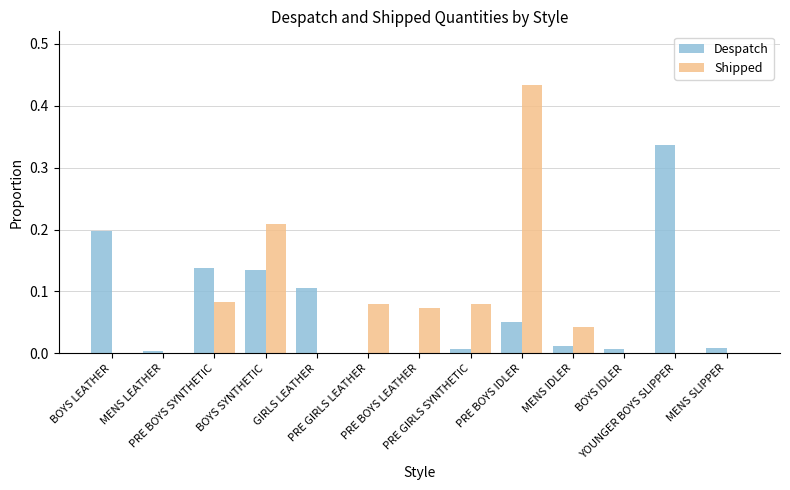

What are all the series names shown in the legend?

Despatch, Shipped